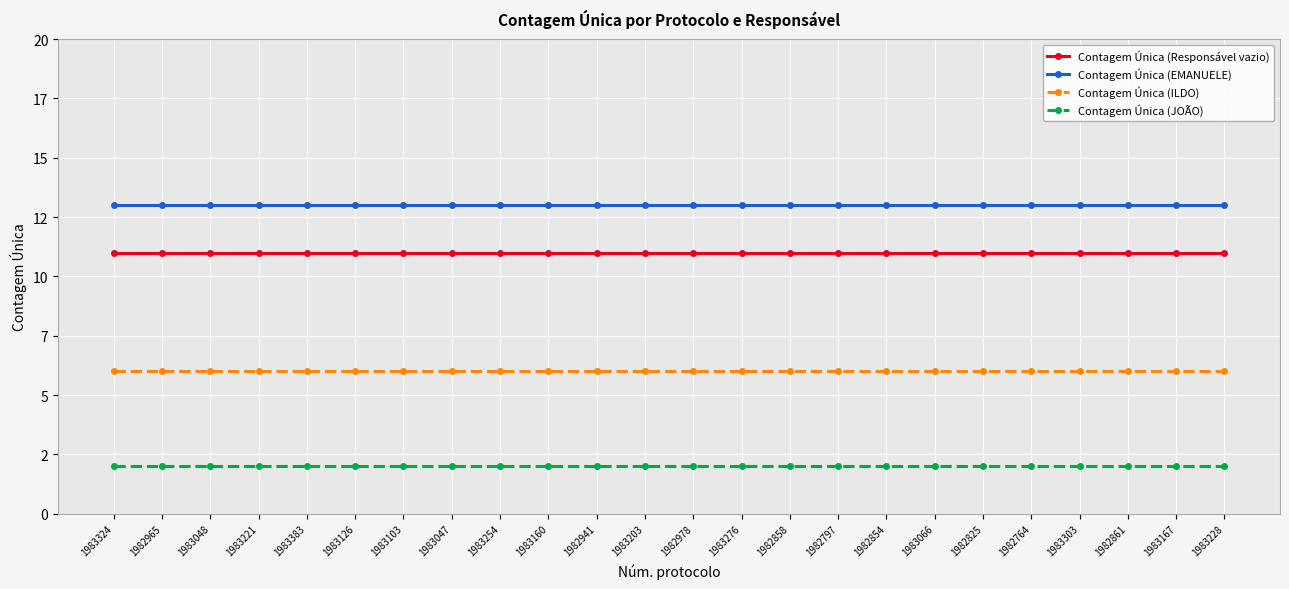

Is this an area chart (filled region under the line)?

No